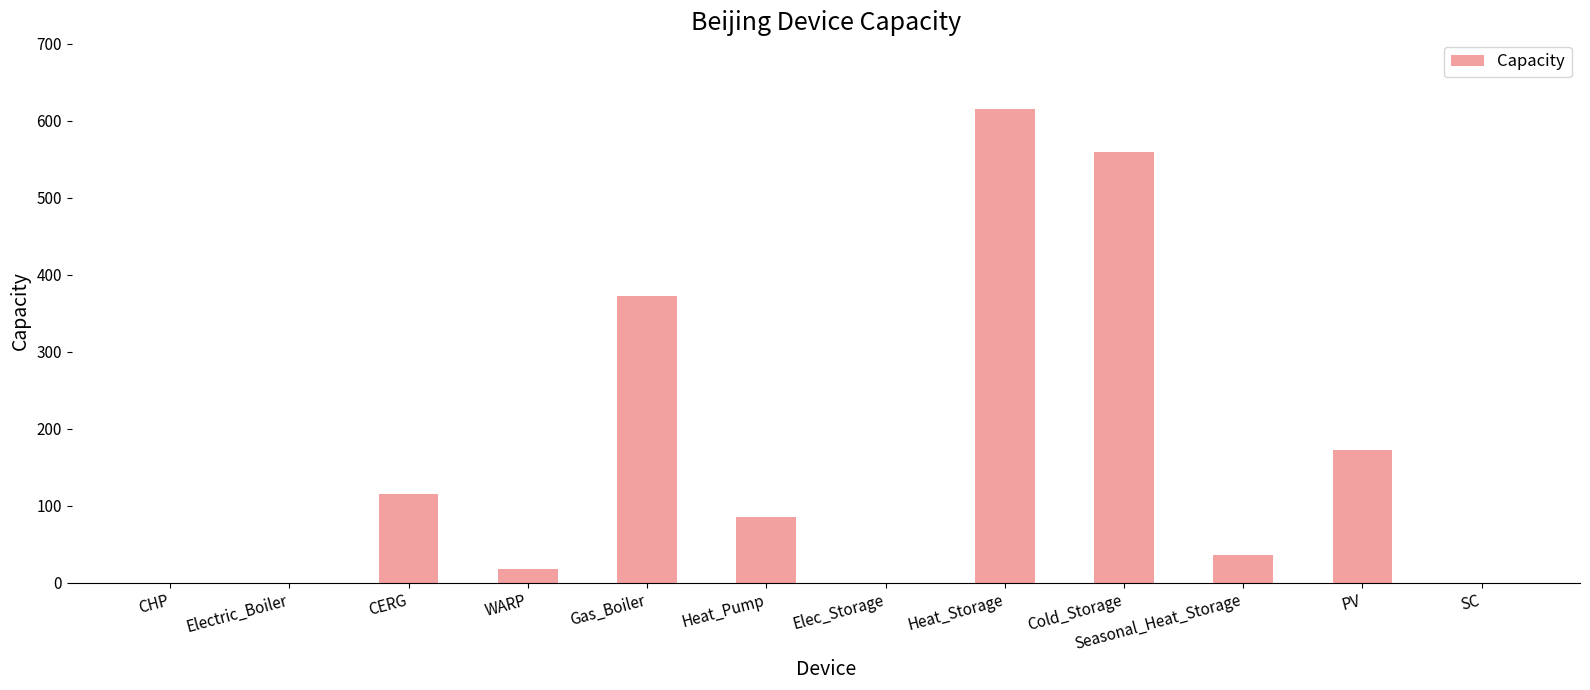

Which has a higher value, Heat_Storage or Cold_Storage?

Heat_Storage